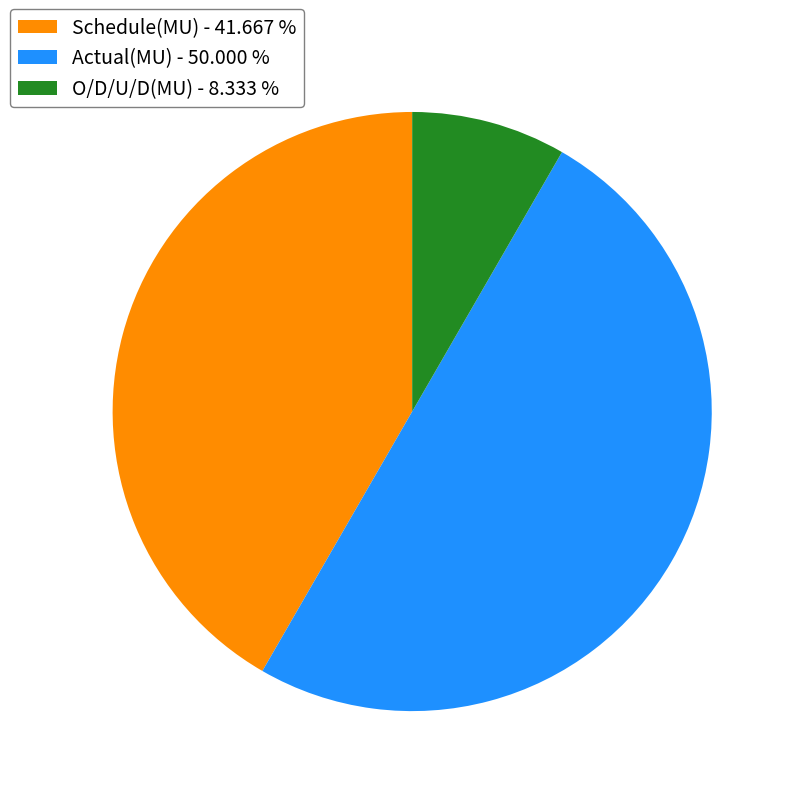

Which has a higher value, O/D/U/D(MU) - 8.333 % or Schedule(MU) - 41.667 %?

Schedule(MU) - 41.667 %